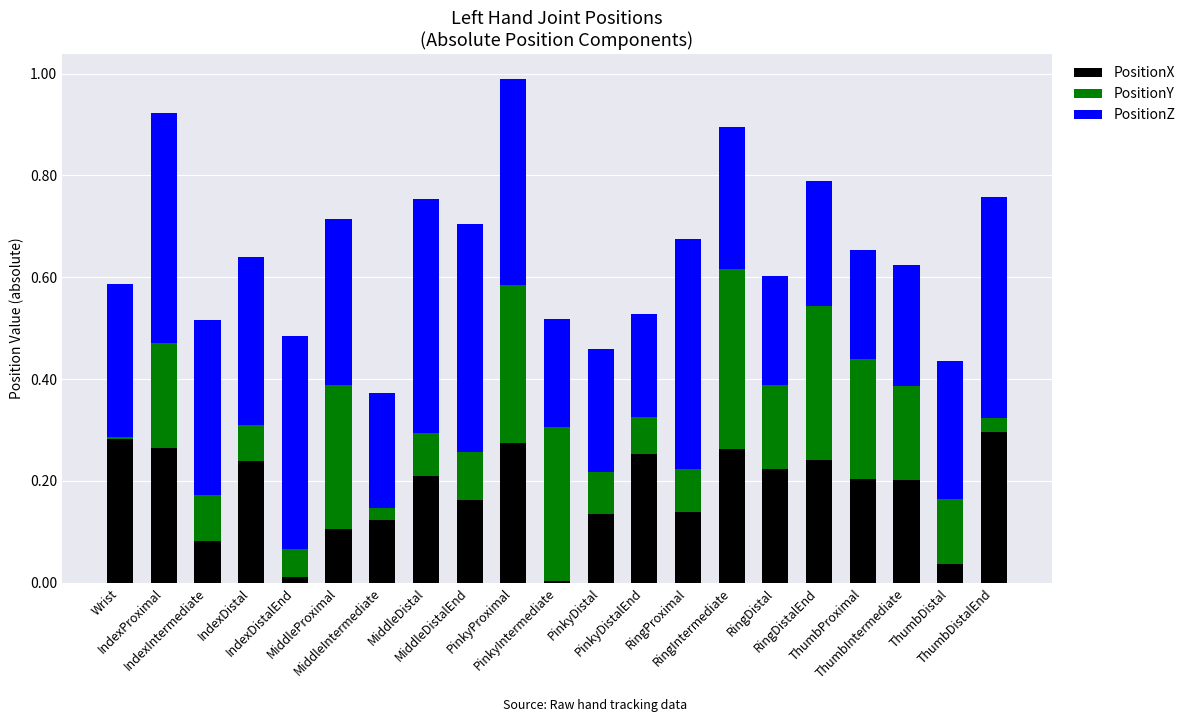

What is the label of the 18th bar from the left?

ThumbProximal